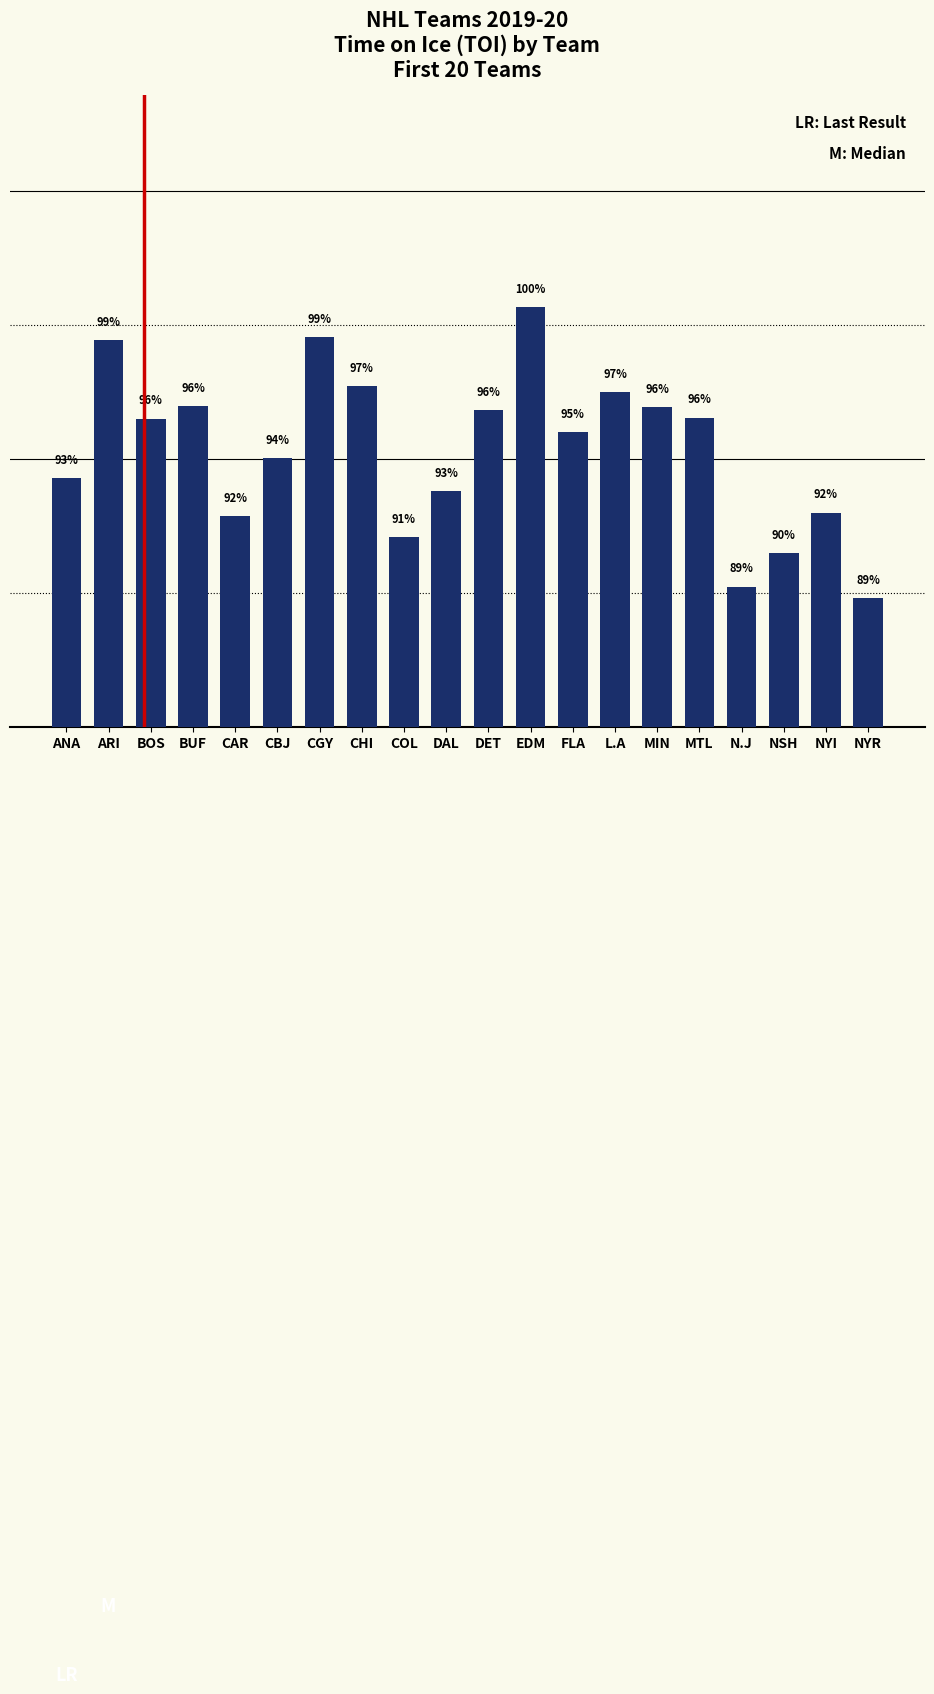

Does the chart contain any negative values?

No